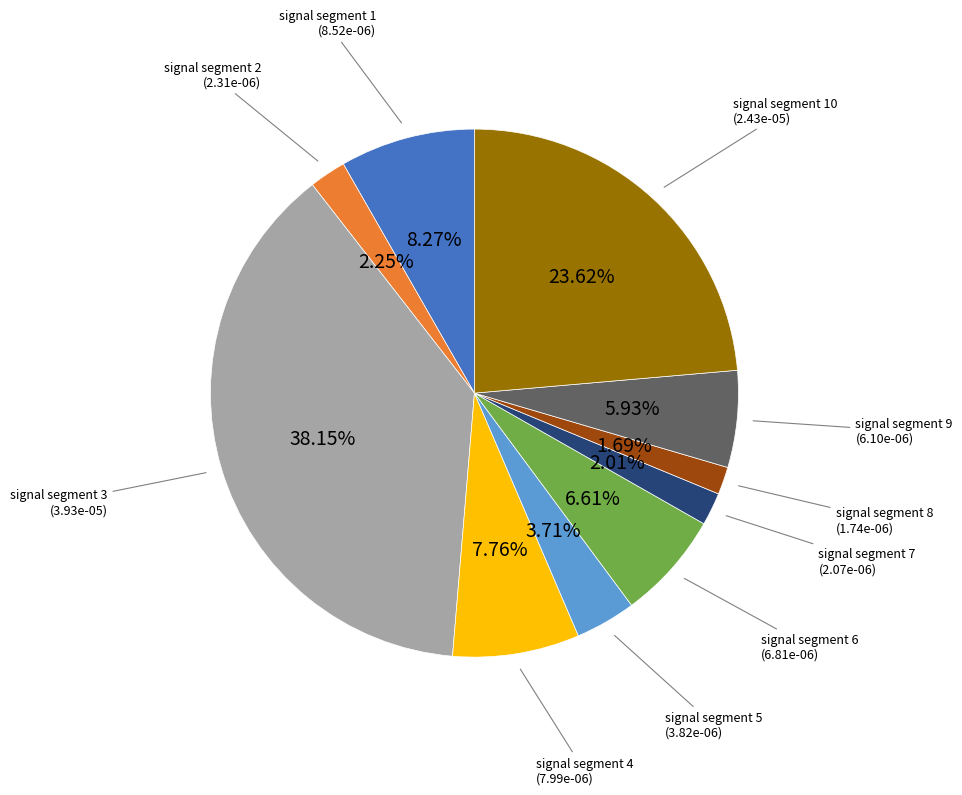

Does any single category account for the majority?

No